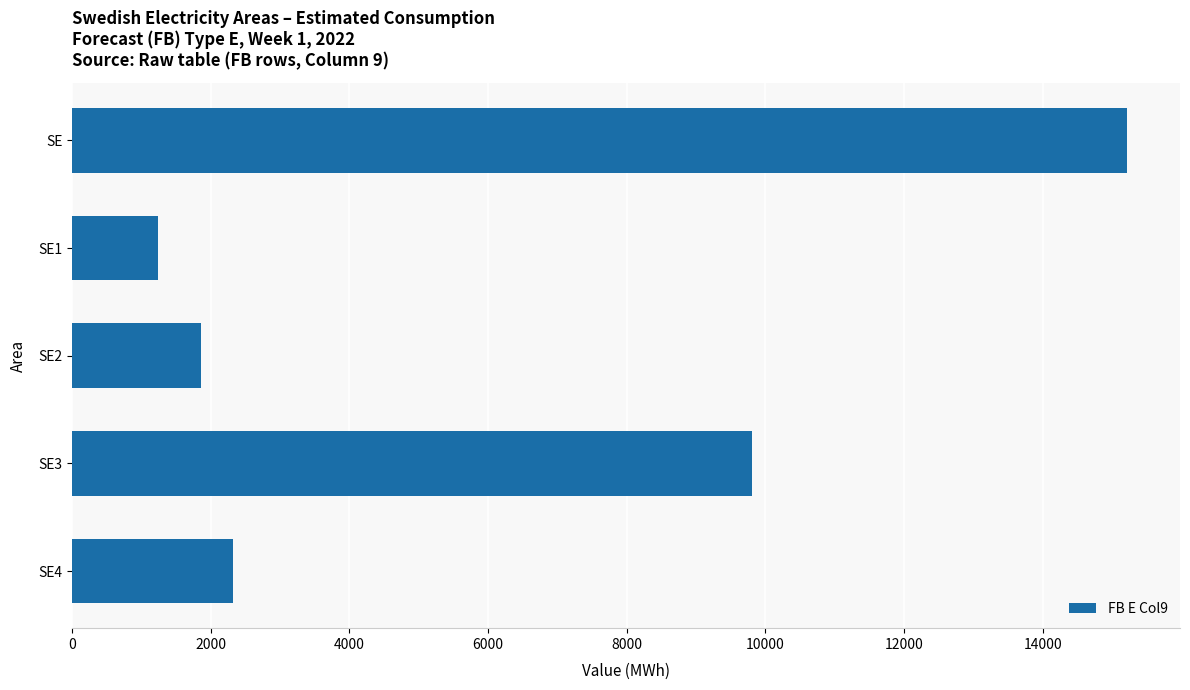

List the labels in order of value, smallest first.

SE1, SE2, SE4, SE3, SE